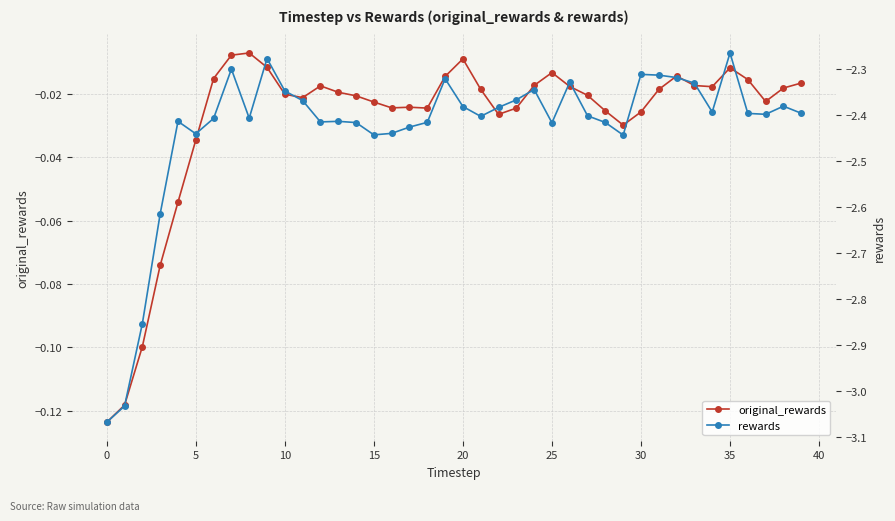

True or false: rewards and original_rewards cross at least once.

False